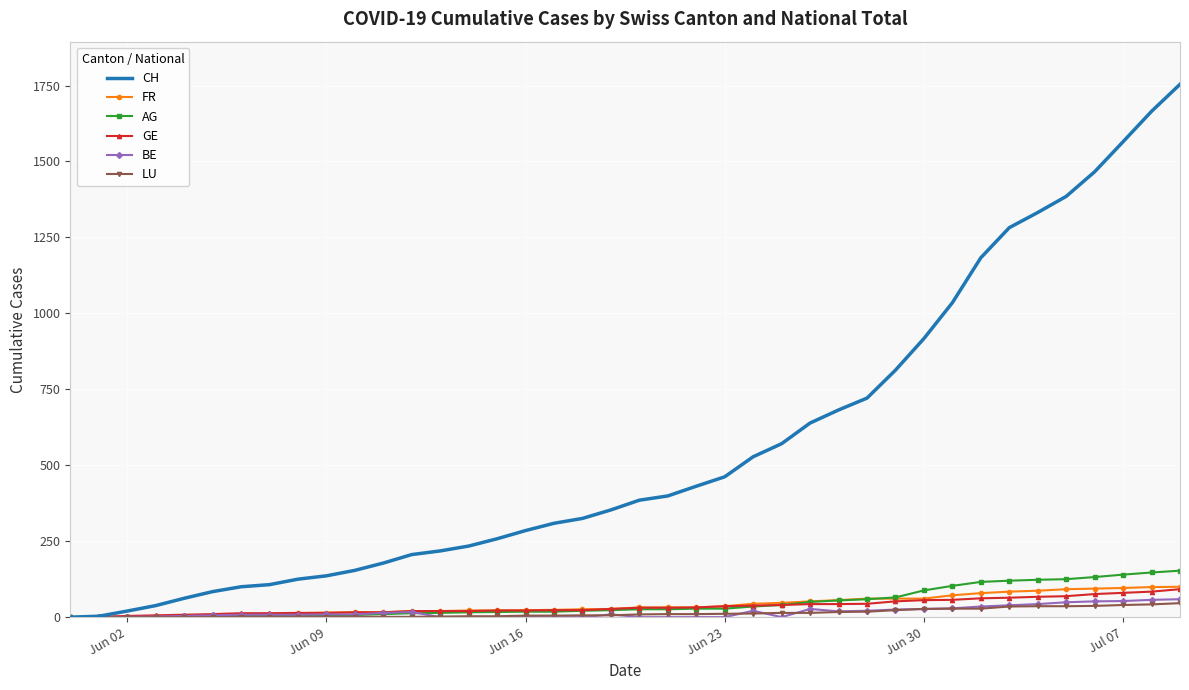

What is the greatest value displayed?

1754